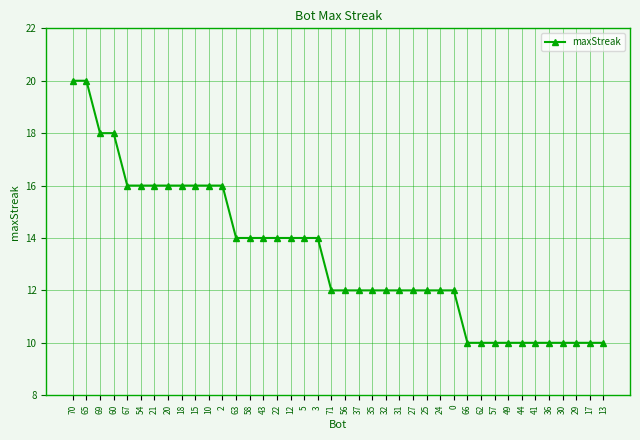

Does the chart display data point markers on the line(s)?

Yes